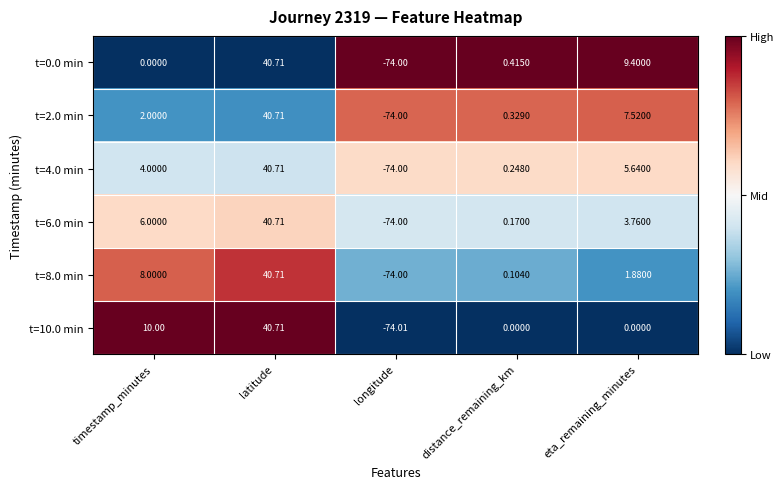

What is the total value across all series at eta_remaining_minutes?

28.2